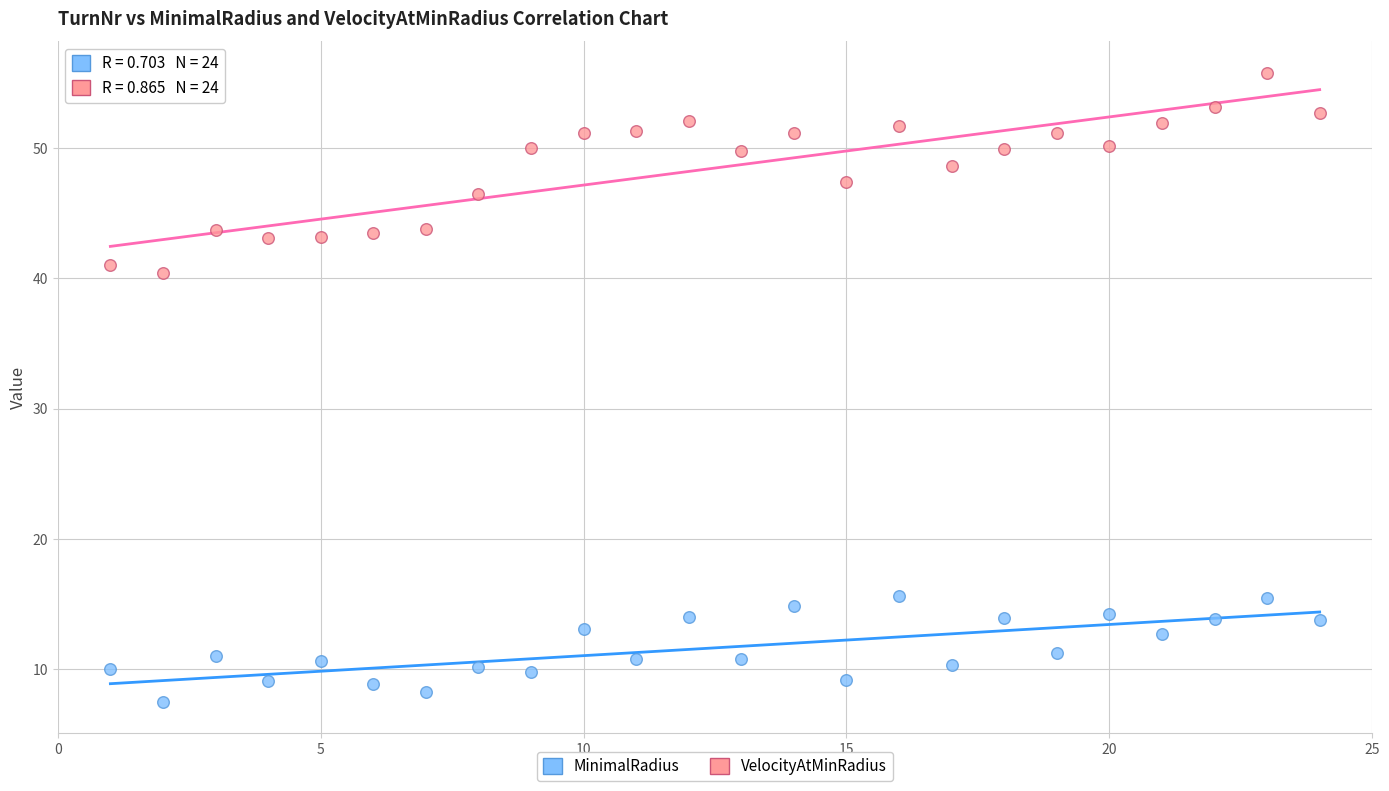

Which series reaches the maximum Y coordinate?

VelocityAtMinRadius